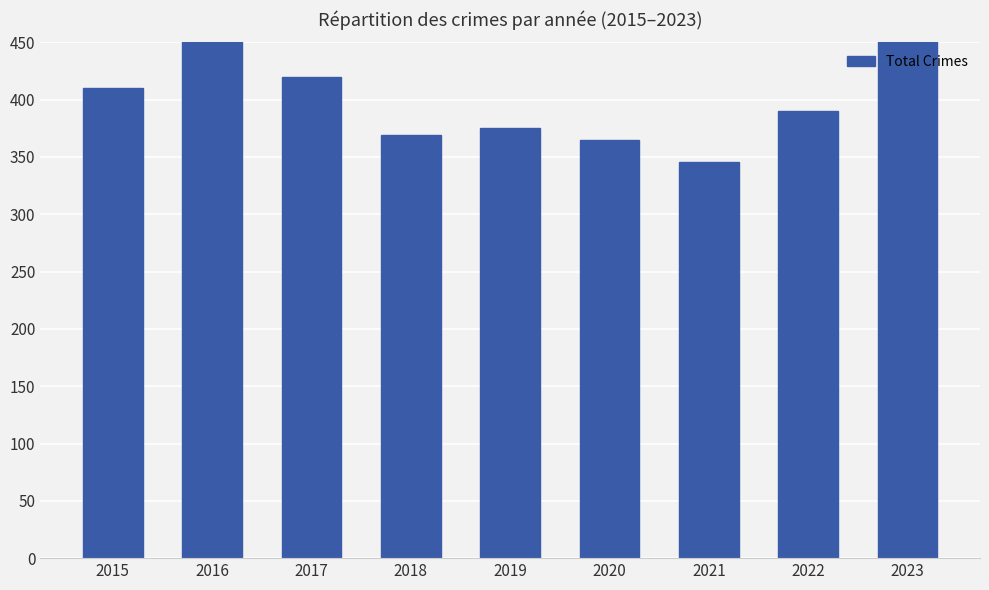

Reading left to right, extract all data points from this chart.

410	451	420	369	375	365	346	390	538